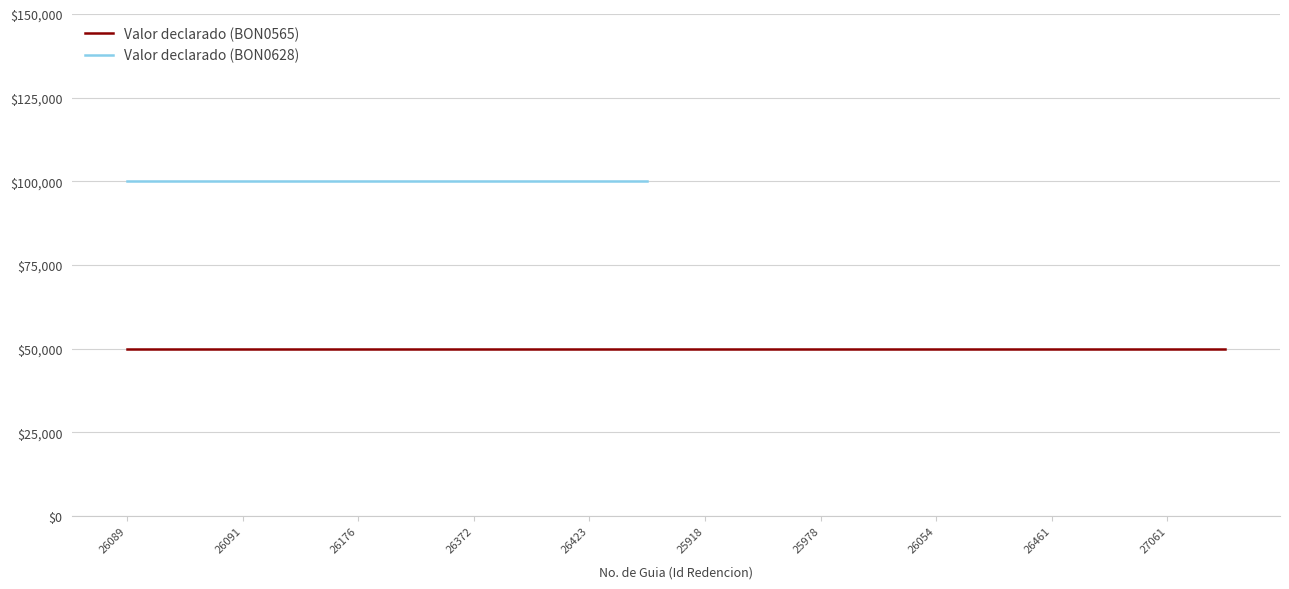

How many lines are shown in the chart?

2